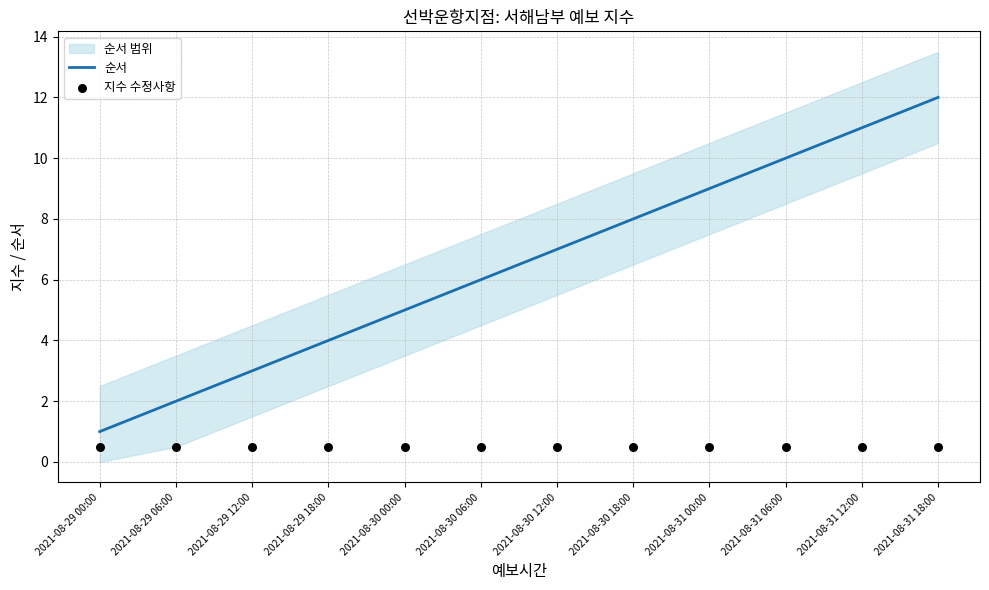

Which series has the largest Y range (max minus min)?

순서